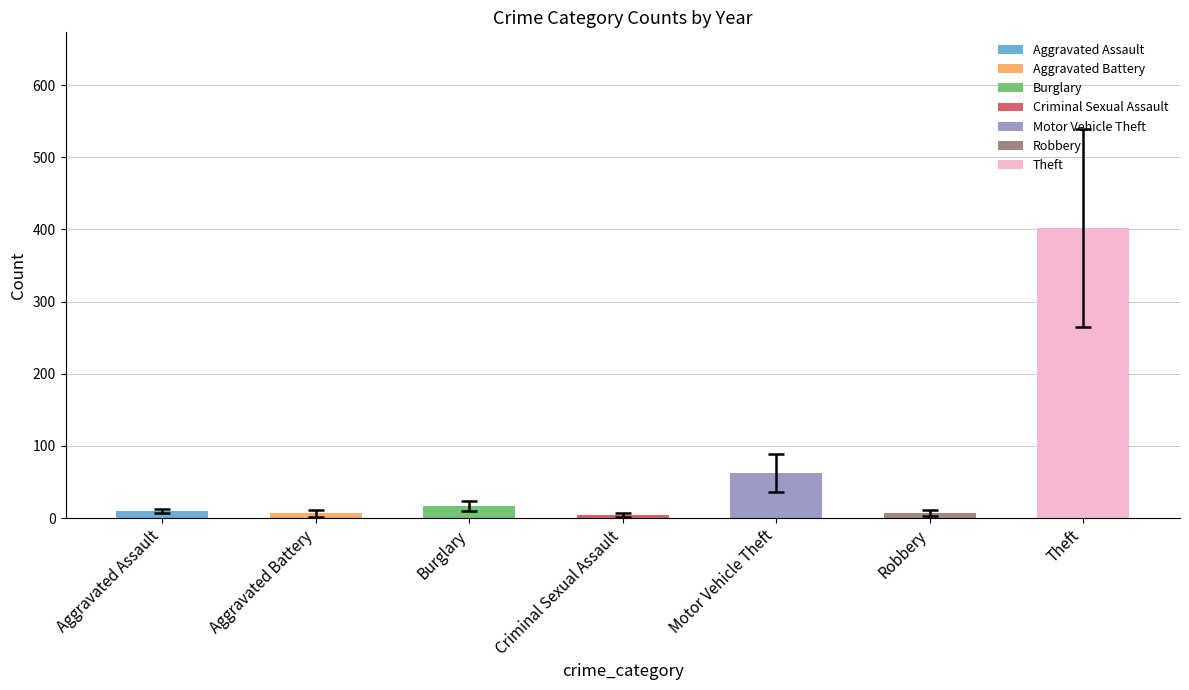

At which category is the sum across all series the highest?

Theft